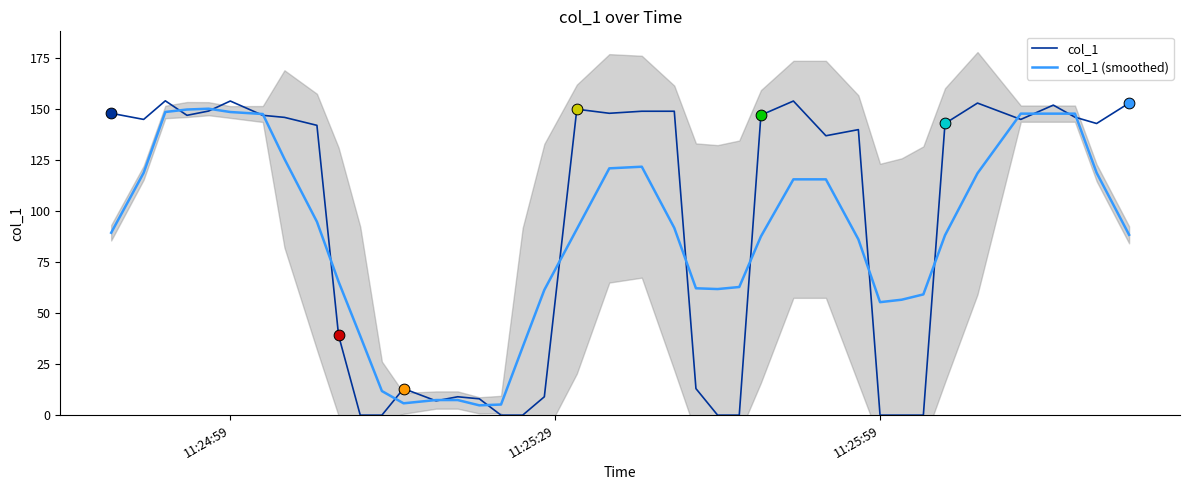

At how many categories does at least one series exceed 41?

32